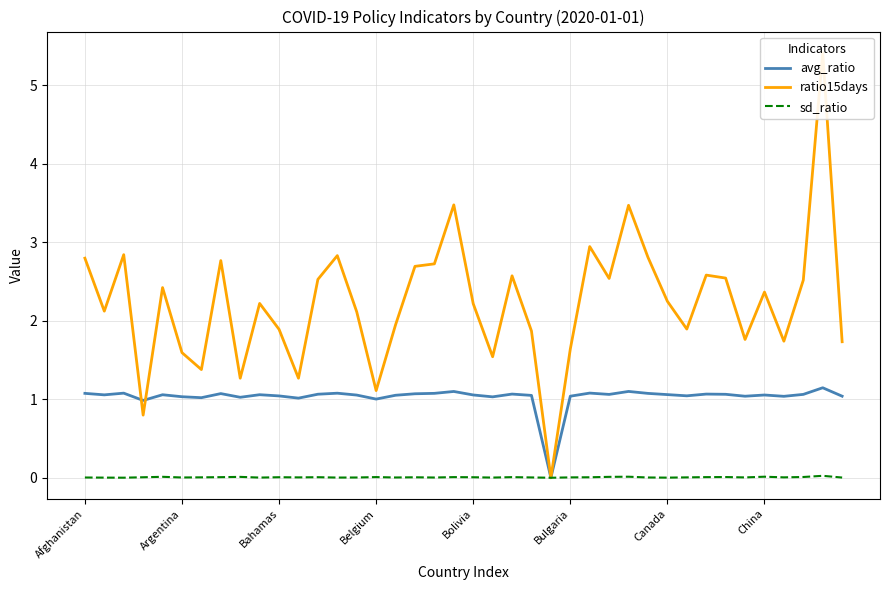

How many data points in avg_ratio are less than 1?

2